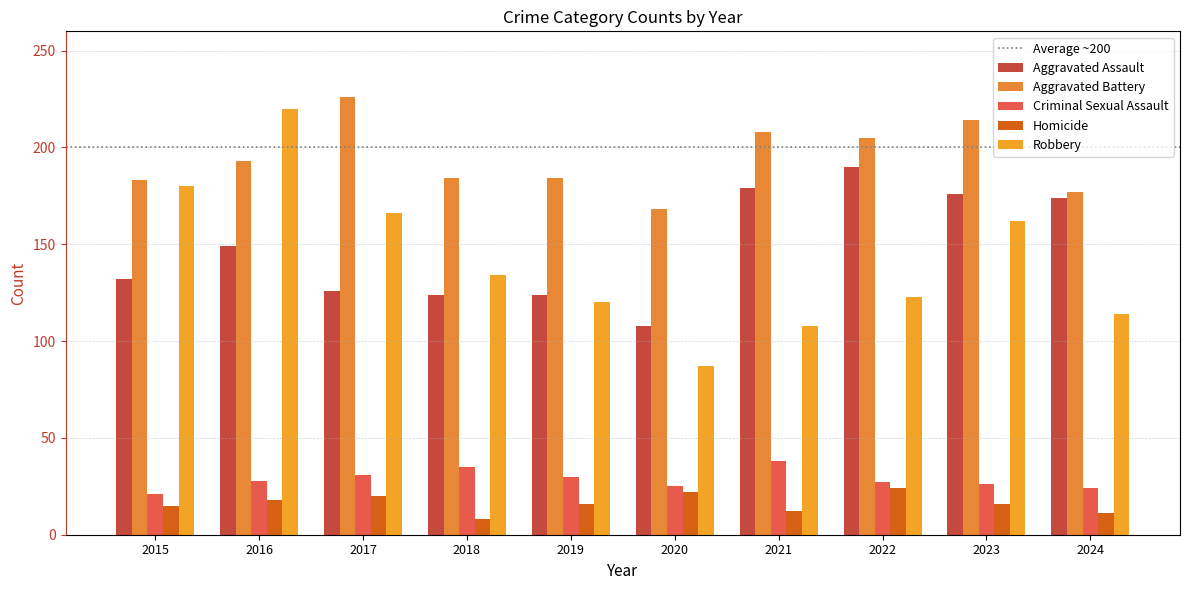

Read the Homicide value at 2022.

24